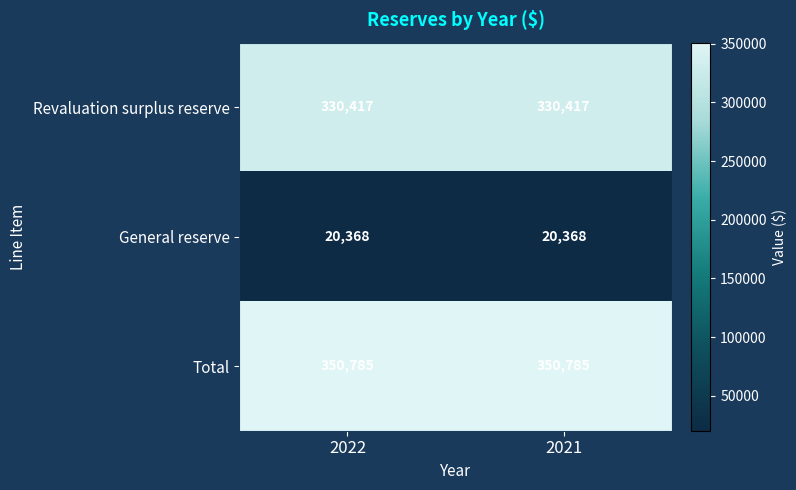

What is the spread (max minus min) of values at 2021?

330417